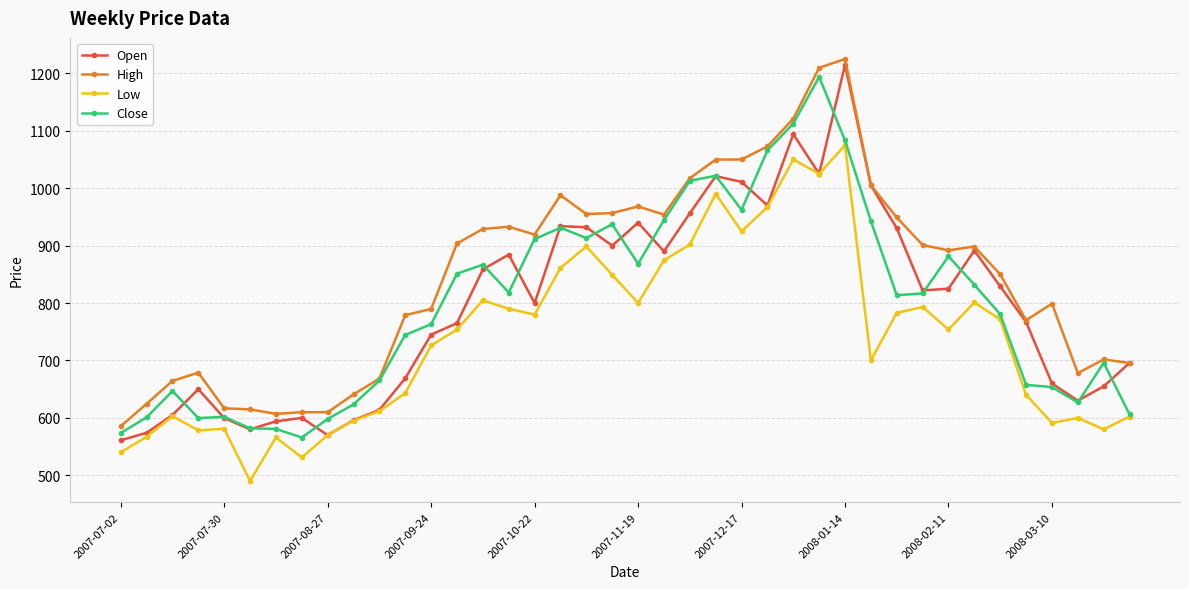

True or false: High has more than 2 points higher than both neighbors.

True